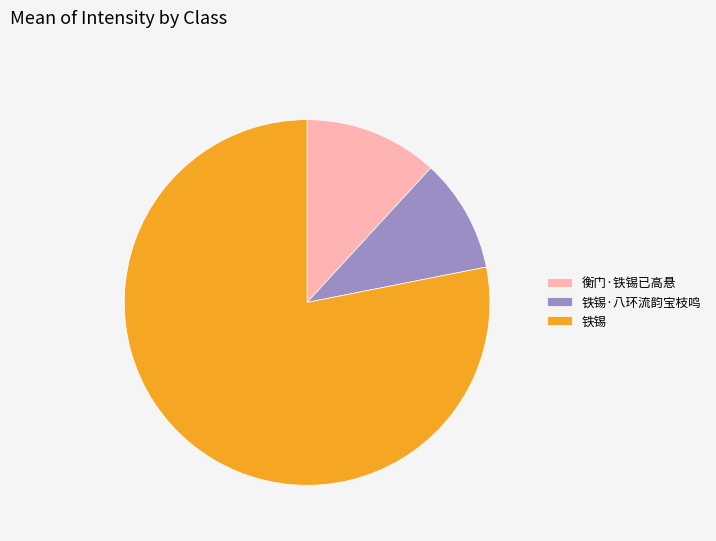

How many segments does this pie chart have?

3